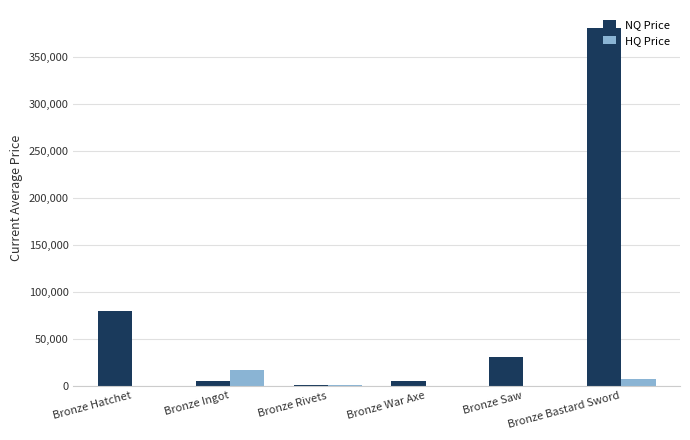

What is the difference between the NQ Price values at Bronze War Axe and Bronze Saw?

25000.0